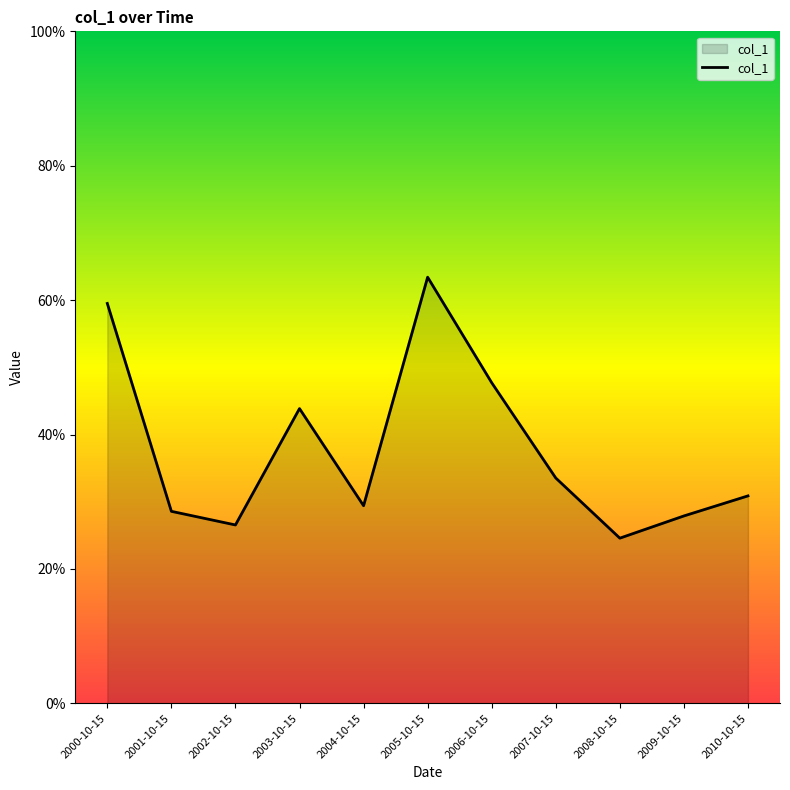

What is the difference between the maximum and minimum values?

0.4